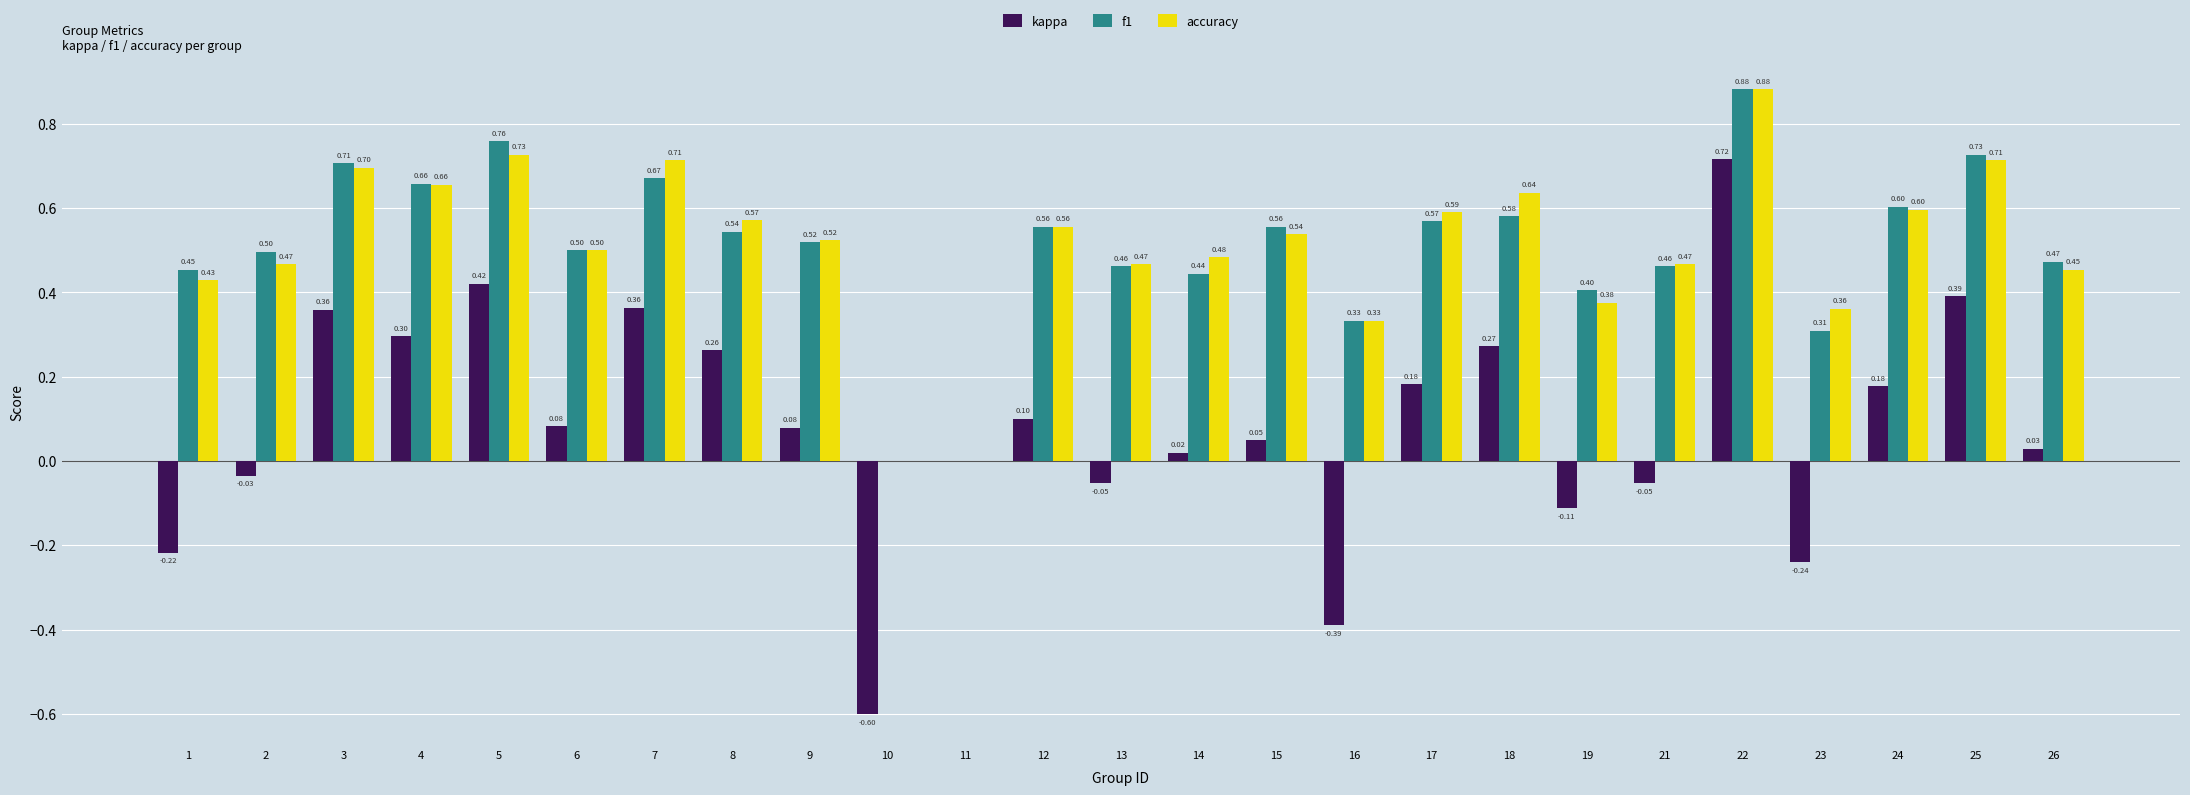

What is the sum of all f1 values?

12.7